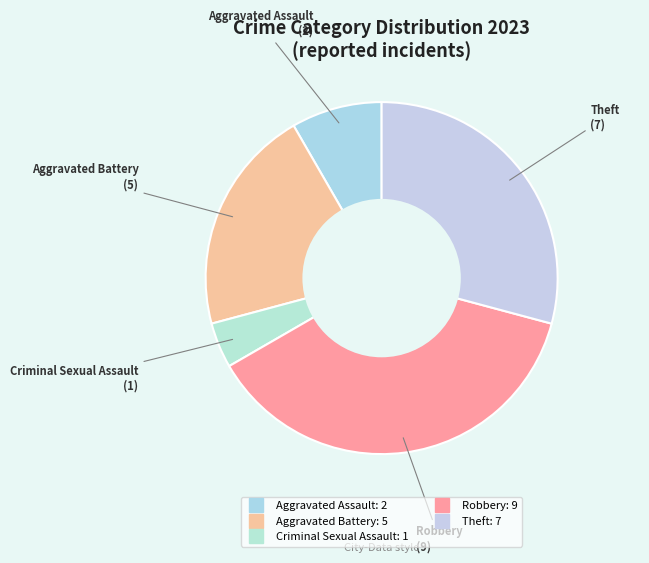

What is the largest slice in the pie chart?

Robbery